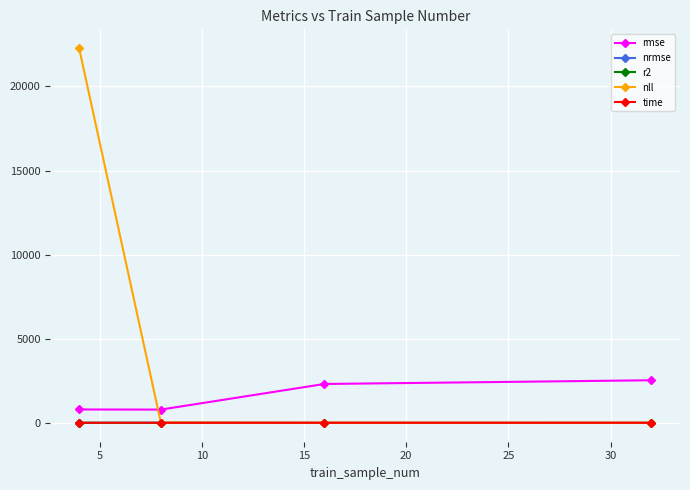

True or false: nrmse has more than 1 interior local peaks.

False